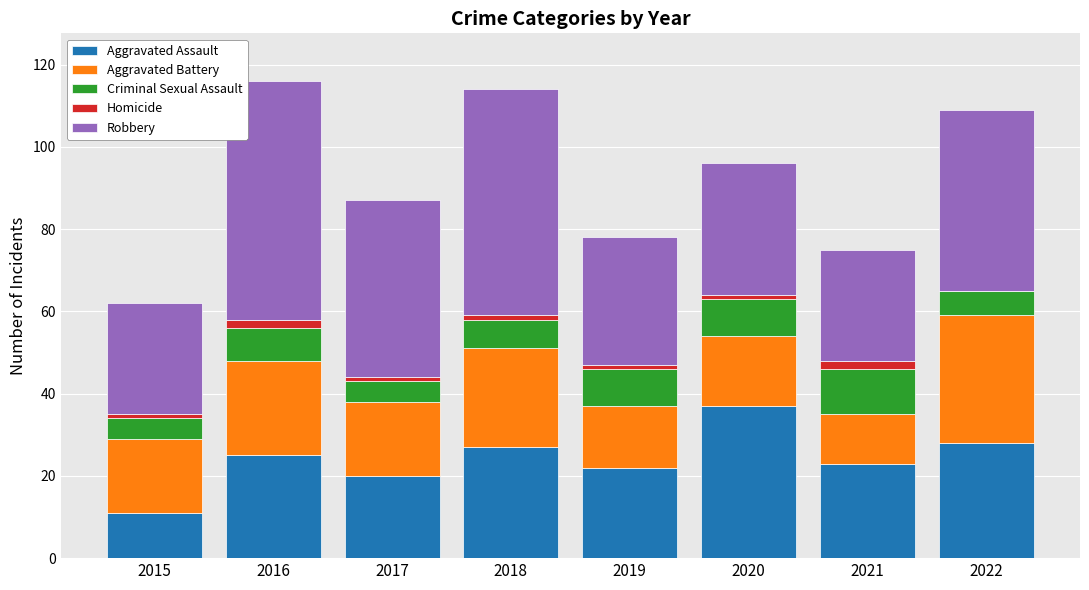

Where is Homicide nearest to the value 1?

2015